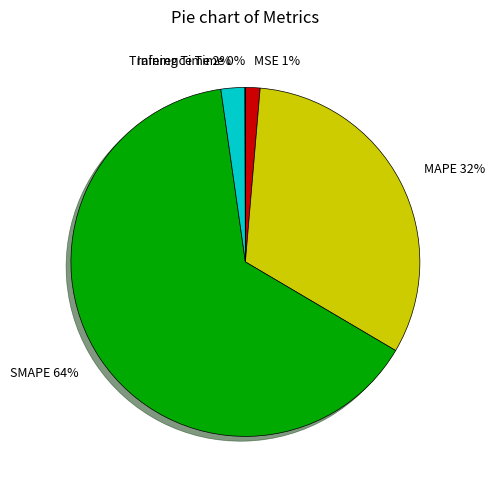

Is it true that MAPE is 19% of the pie?

False